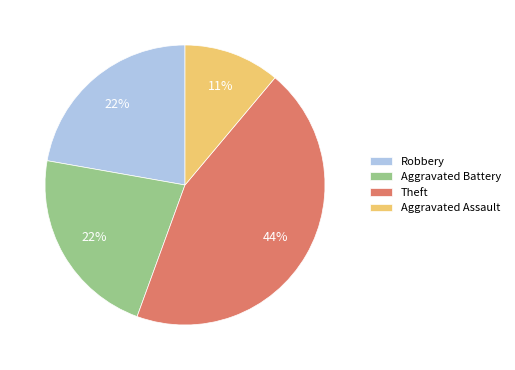

Does Aggravated Battery represent more than half of the total?

No